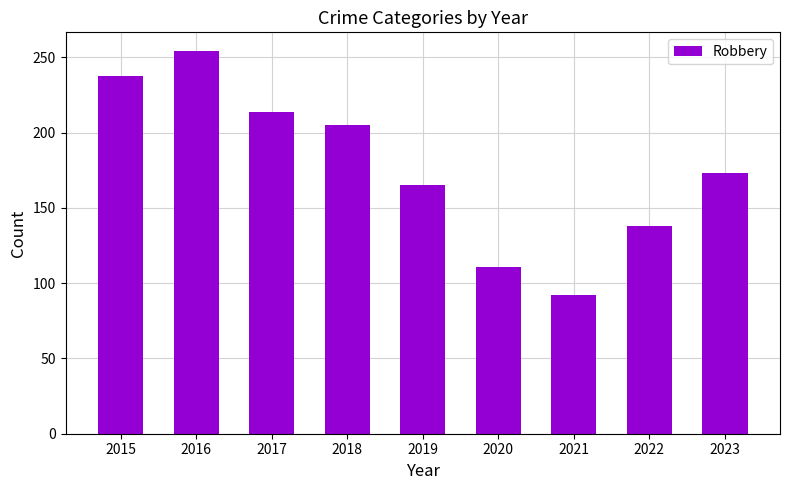

Where does the data first go above 173?

2015